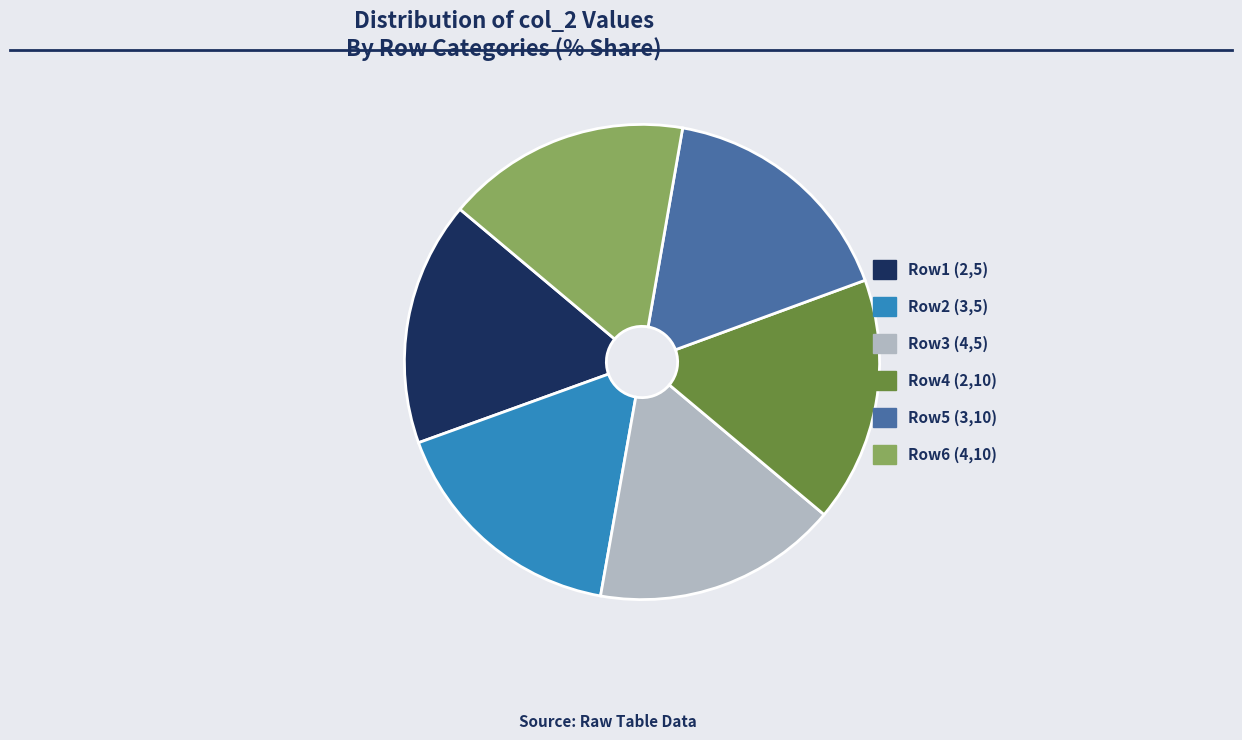

Is Row4 (2,10) the majority of the pie?

No